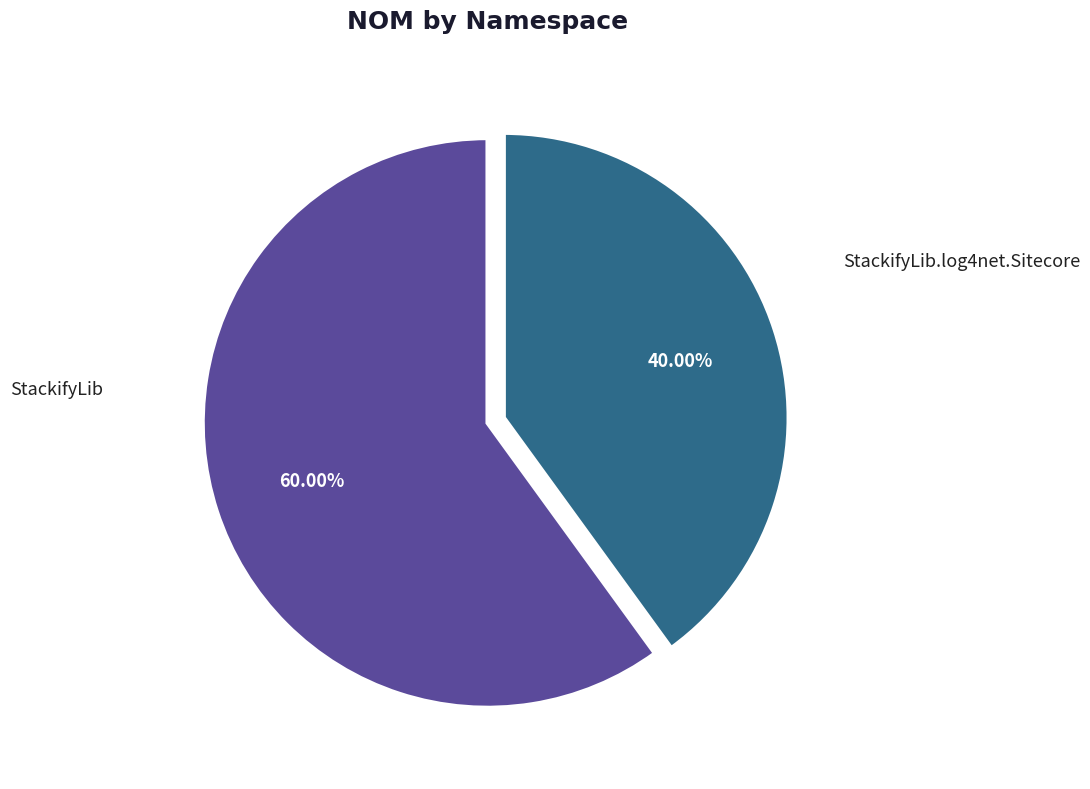

Between StackifyLib.log4net.Sitecore and StackifyLib, which is larger?

StackifyLib